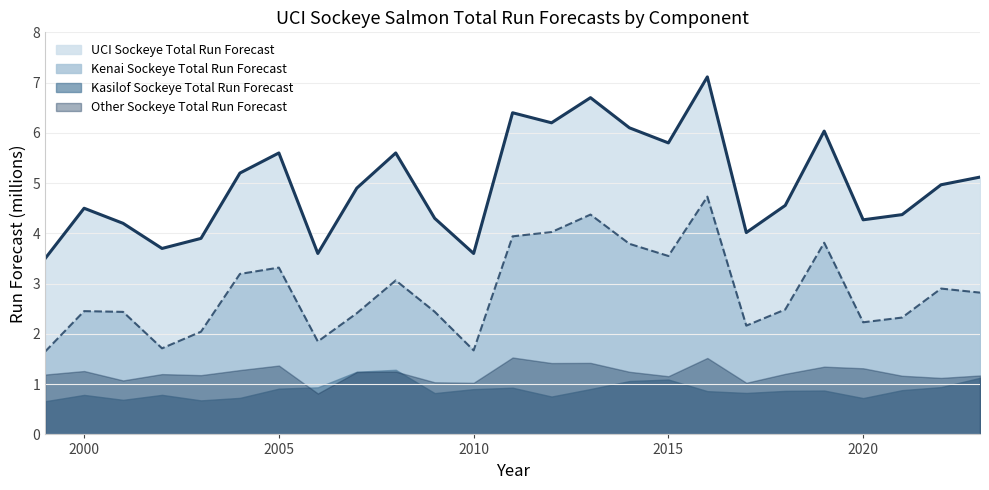

How many data points does each series have?

25